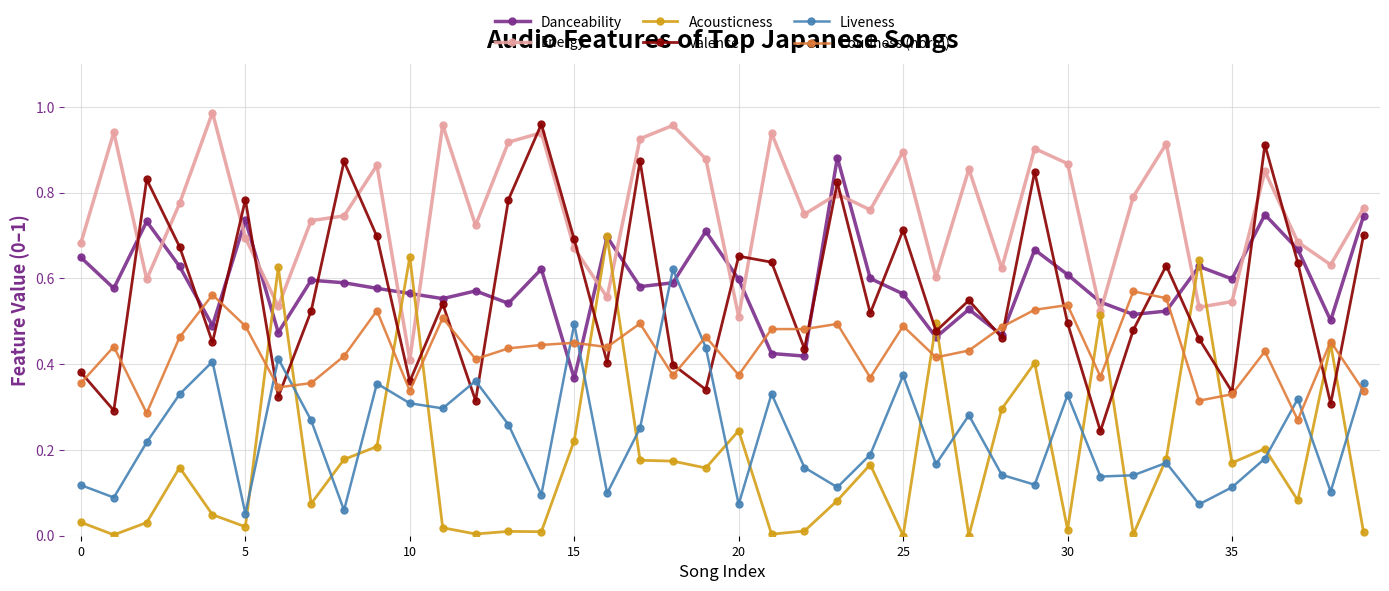

In Valence, how many points are lower than both neighbors (excluding endpoints)?

14